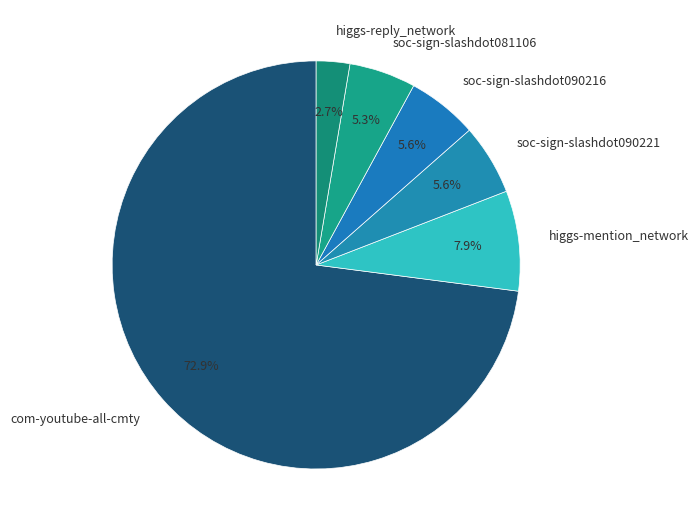

Do com-youtube-all-cmty and soc-sign-slashdot090221 together represent more than half of the pie?

Yes